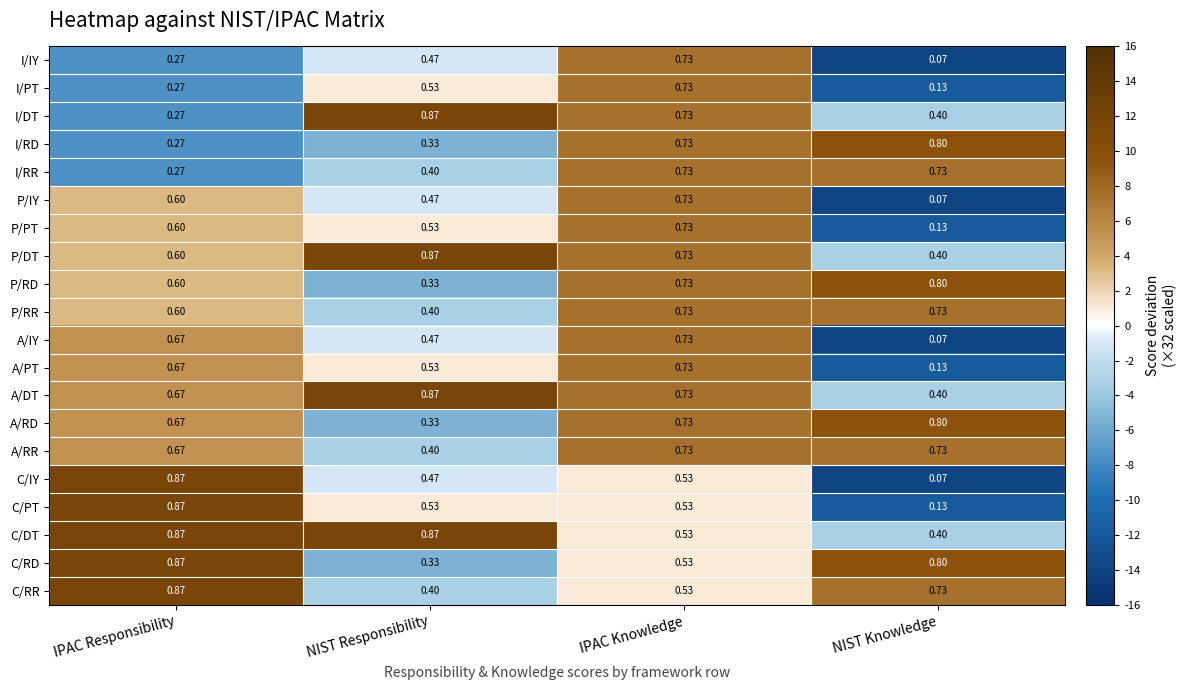

What is the total value across all series at IPAC Knowledge?

13.6